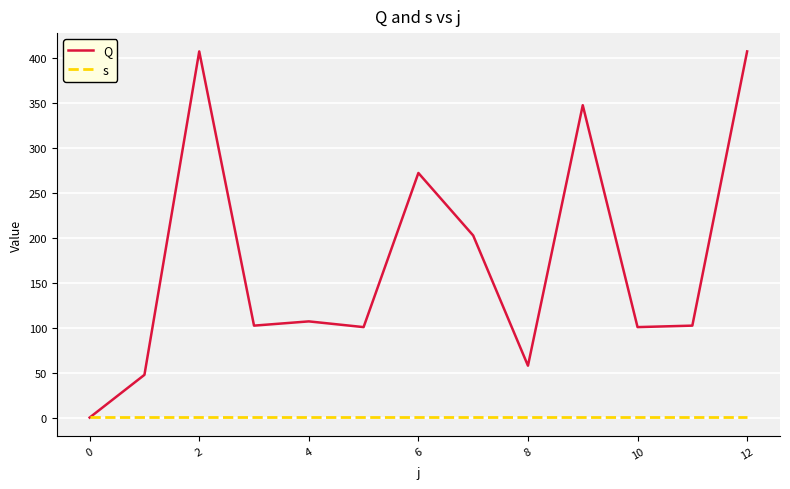

Which series has the widest spread of values?

Q